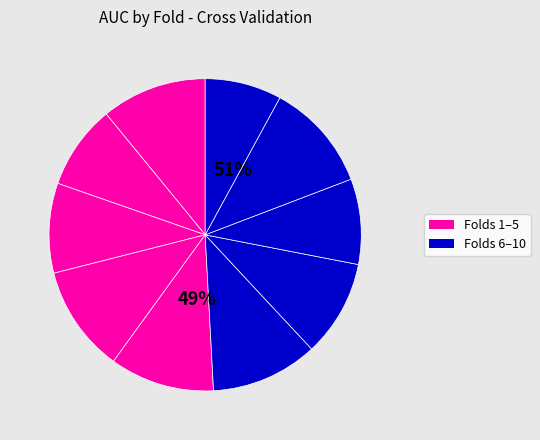

True or false: Fold 9 accounts for 21% of the total.

False